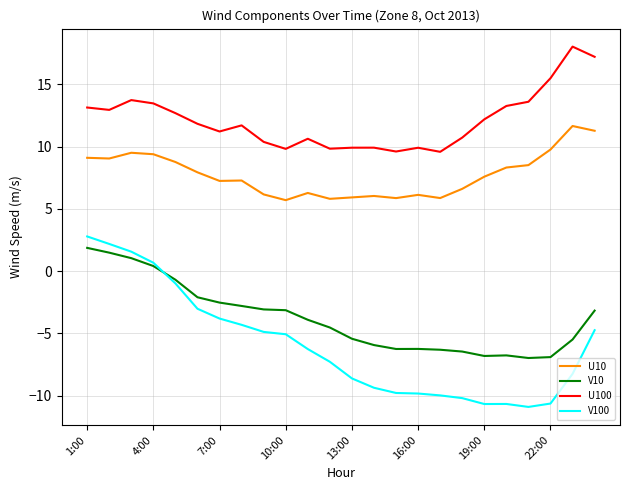

True or false: V100 and U100 intersect in this chart.

False